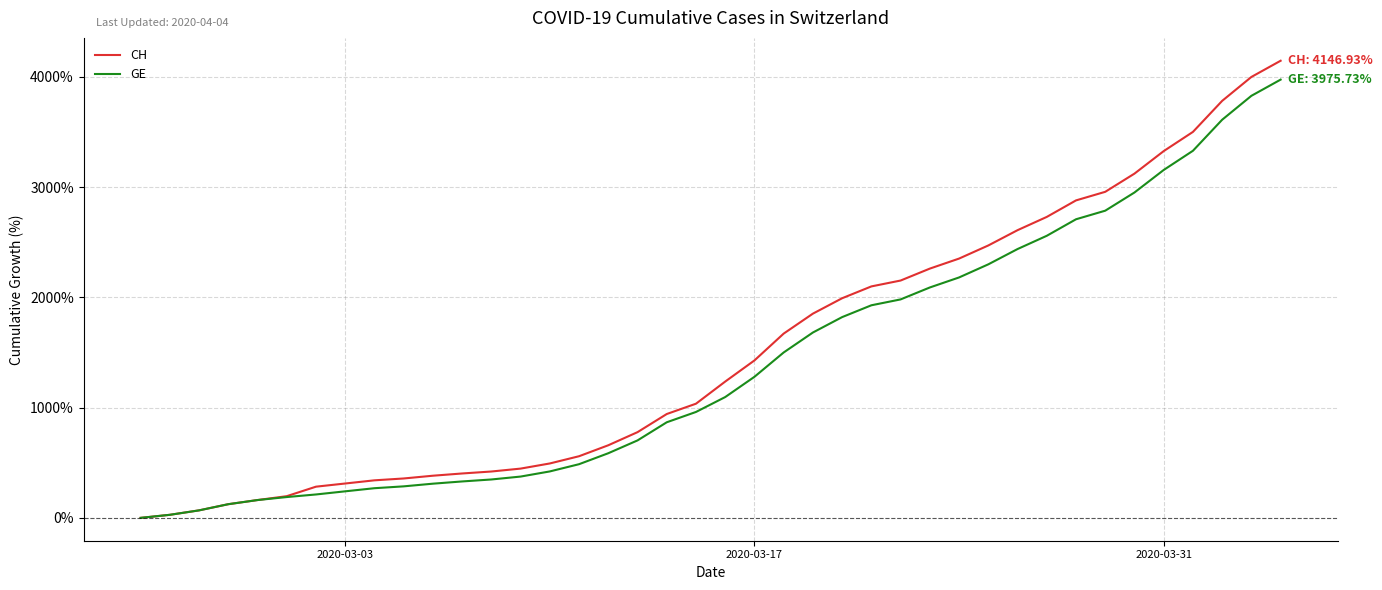

What is the maximum value for CH?

4146.9